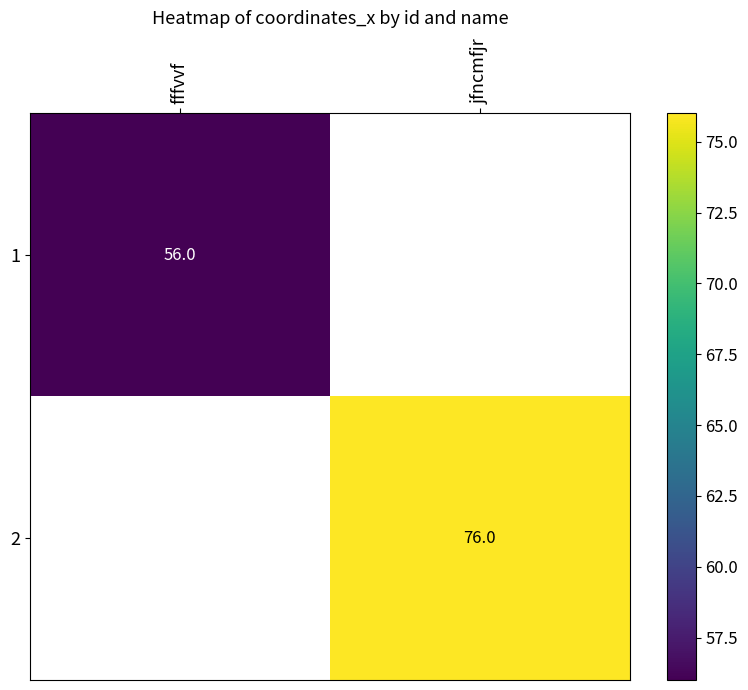

Which label corresponds to the largest value in the chart?

jfncmfjr